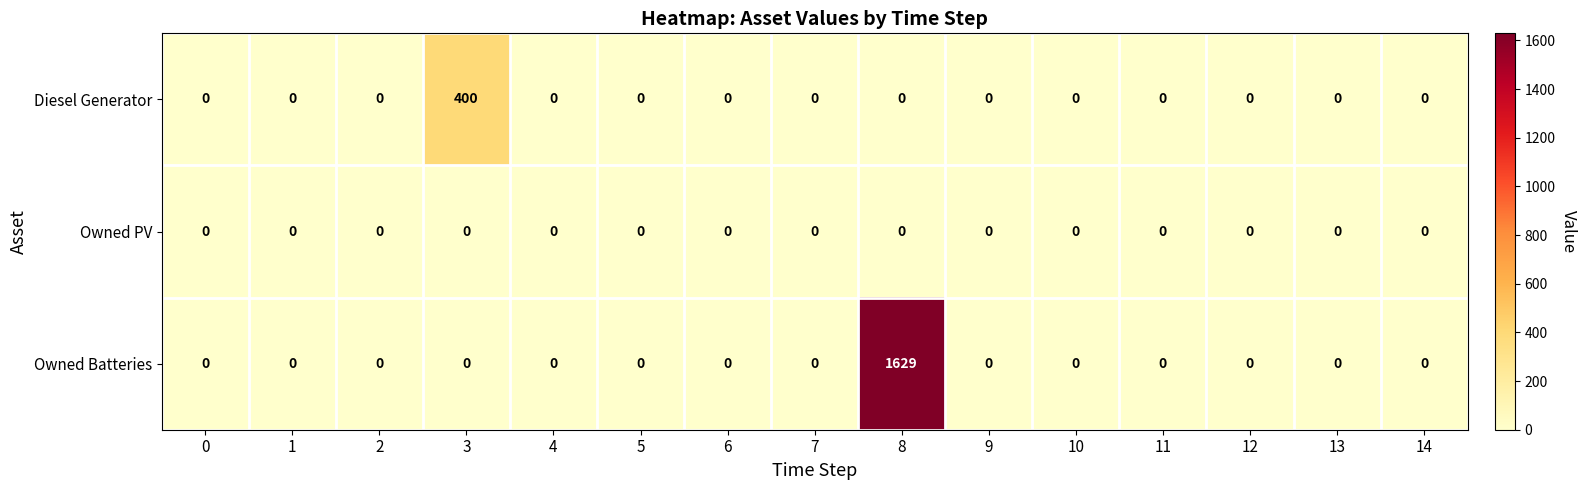

Which category has the highest value across all series?

8